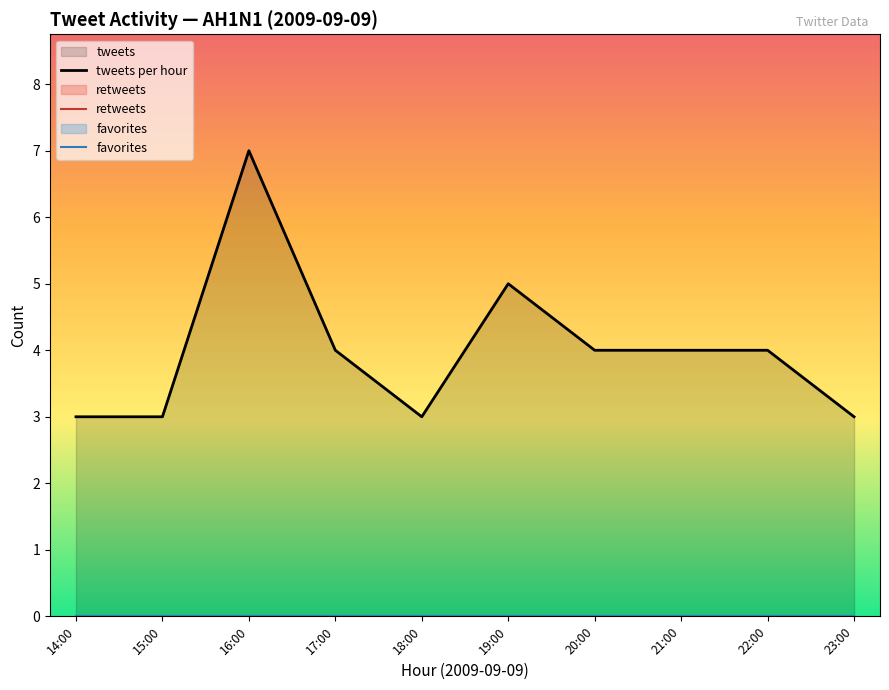

What is the label of the 2nd point from the left?

15:00